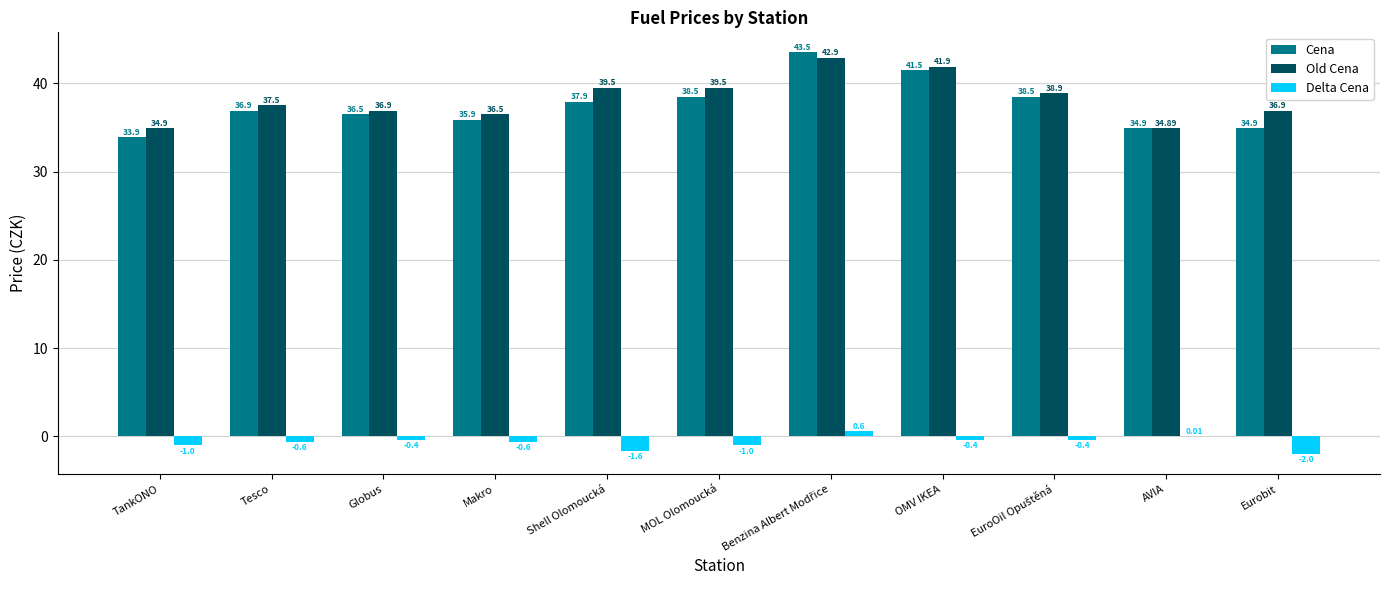

Where does the Cena series first go above 36?

Tesco